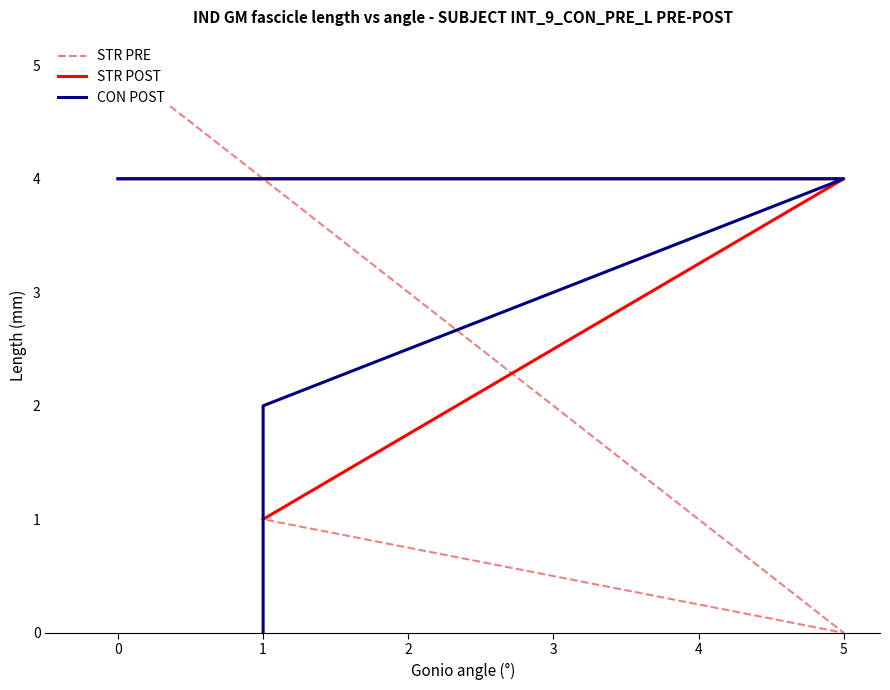

Which series has the widest spread of values?

STR PRE